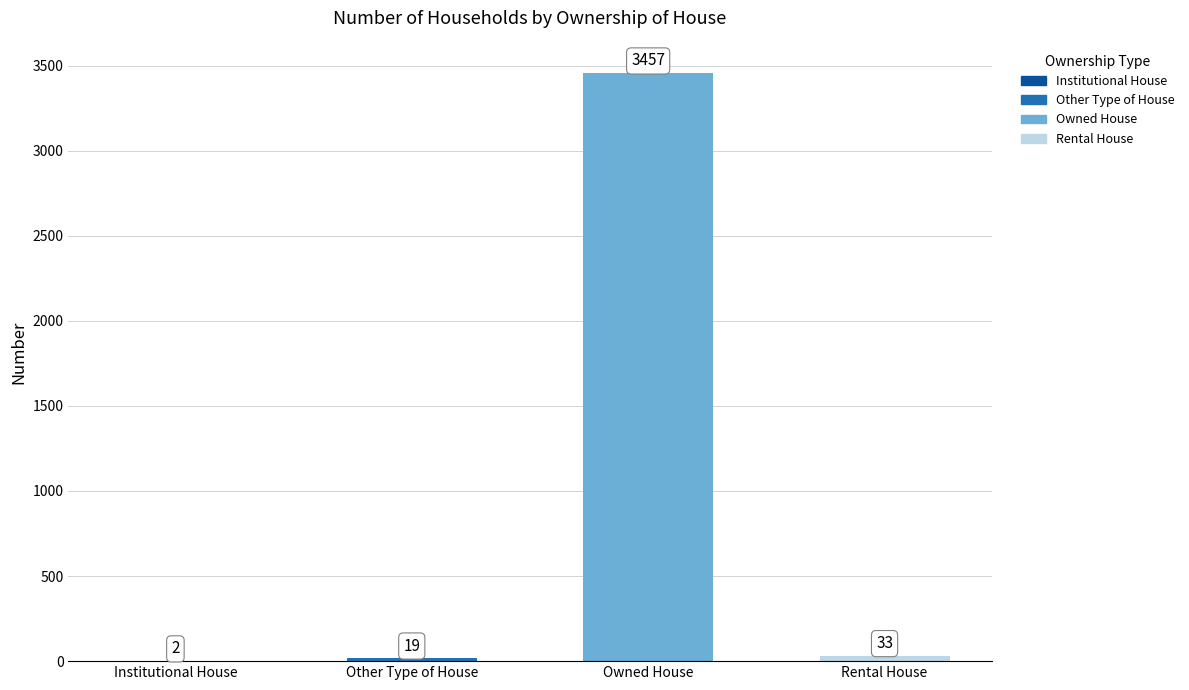

Count the number of categories in the chart.

4